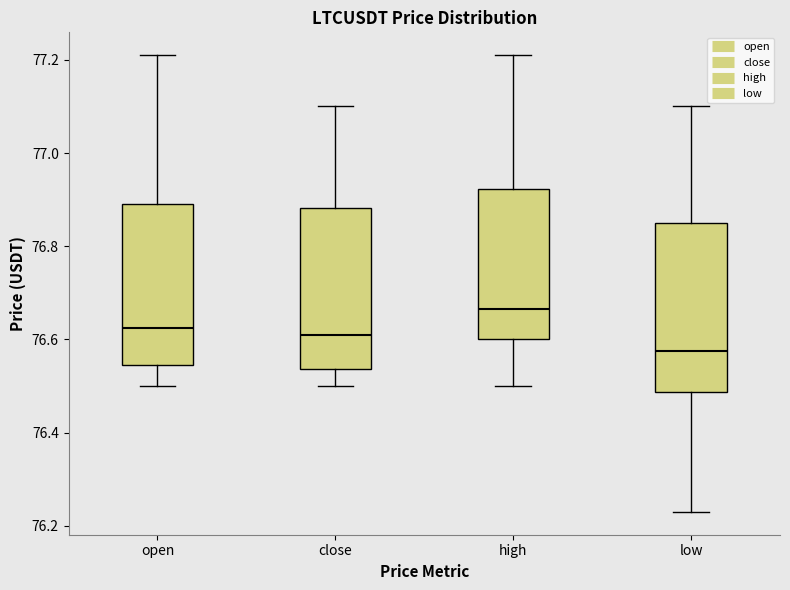

Where does the median line of the box for open sit on the y-axis? The values are not printed on the chart, so give them approximately, as read against the axis.

76.62